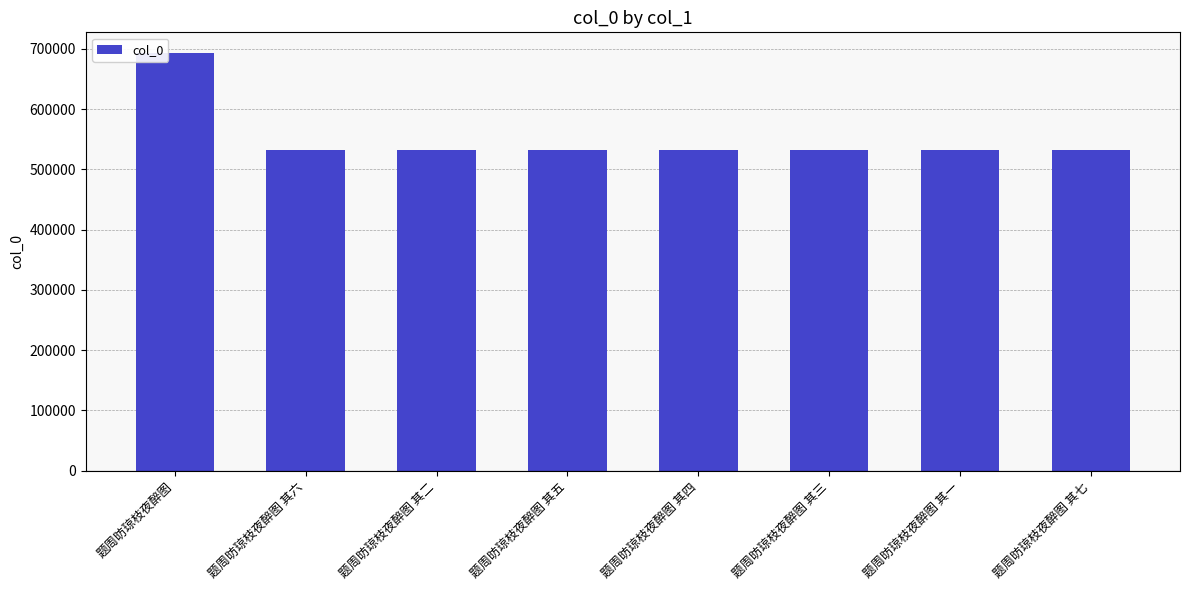

Read the value at 题周昉琼枝夜醉图 其七, to the nearest 50.

531650